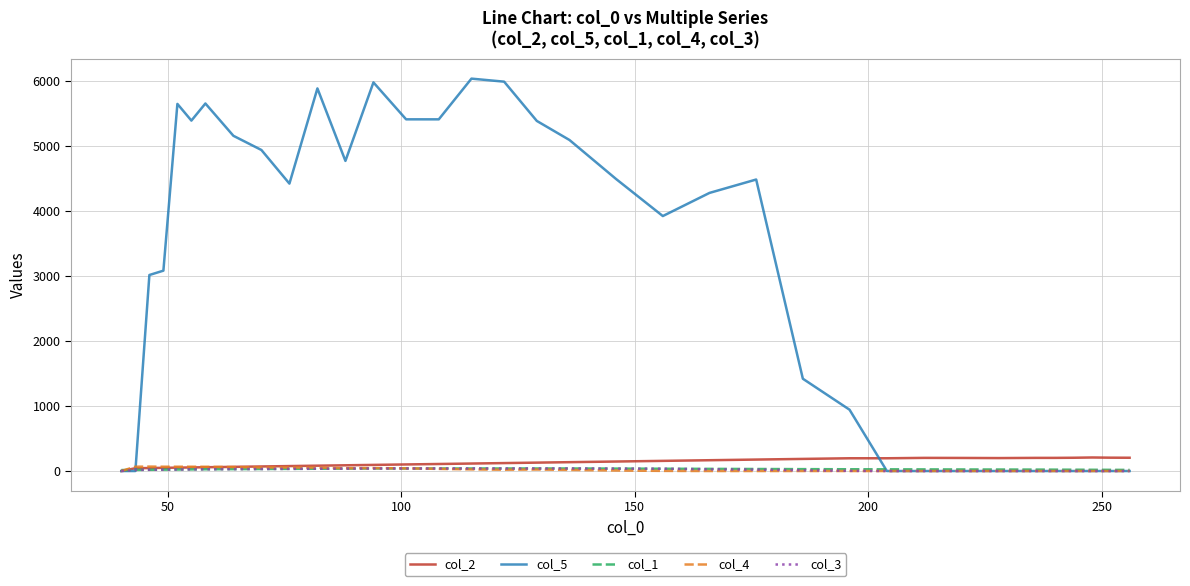

What is the minimum value for col_1?

15.0